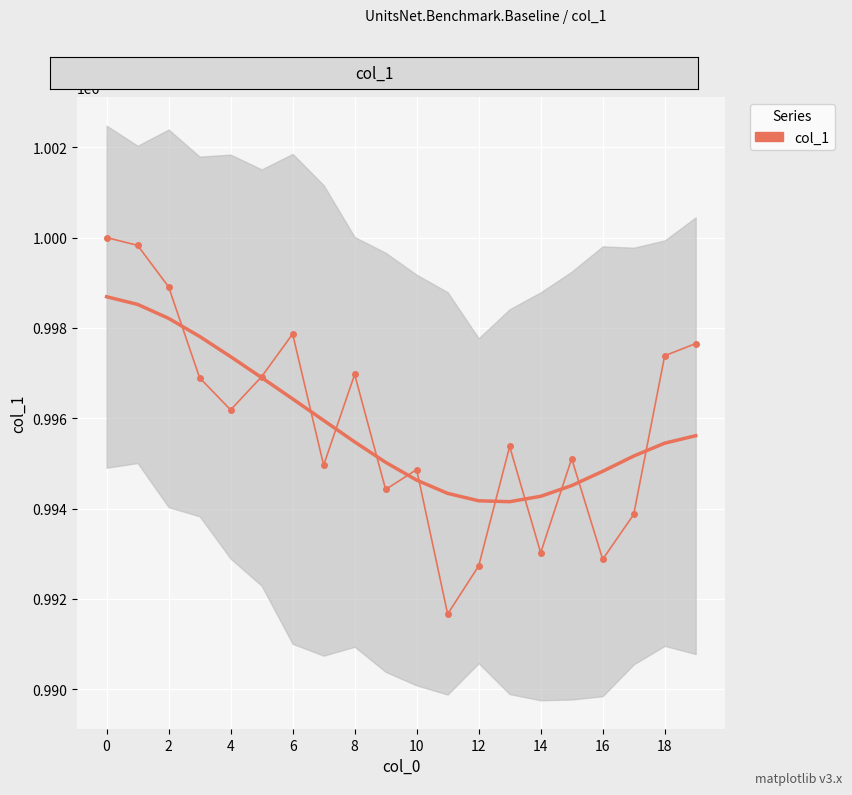

Between 11 and 4, which is larger?

4